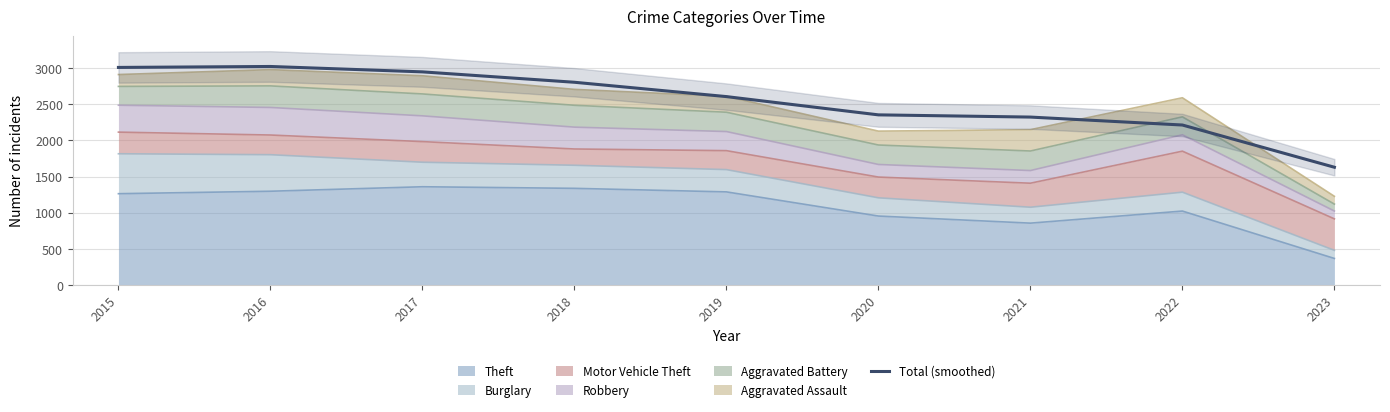

Rank the categories by value from lowest to highest.

2023, 2022, 2021, 2020, 2019, 2018, 2017, 2015, 2016